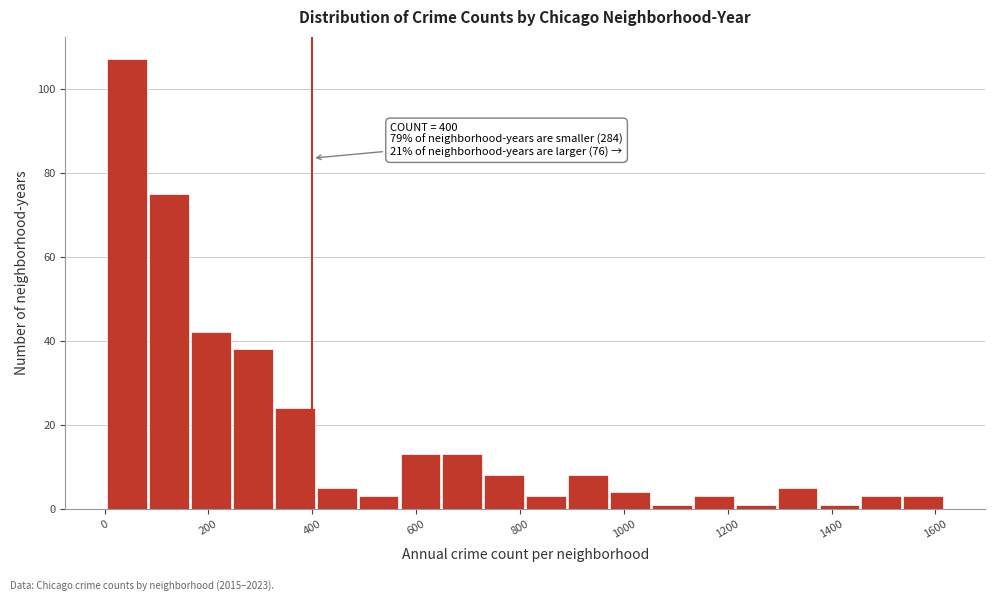

Over which range of the x-axis is the bar tallest?

0 to 80